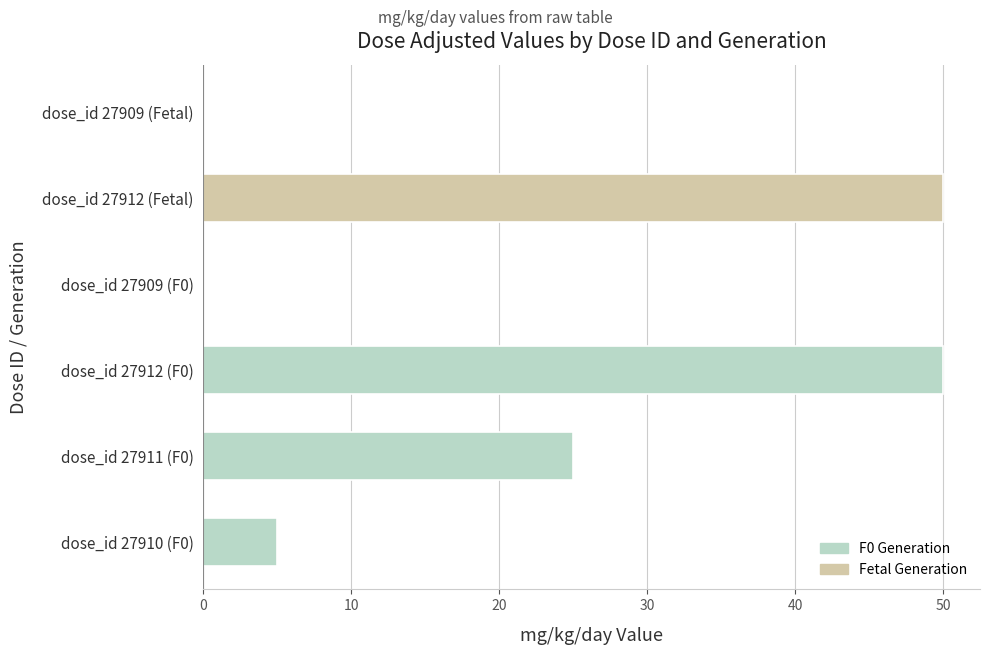

The value at dose_id 27912 (Fetal) is 30. True or false?

False